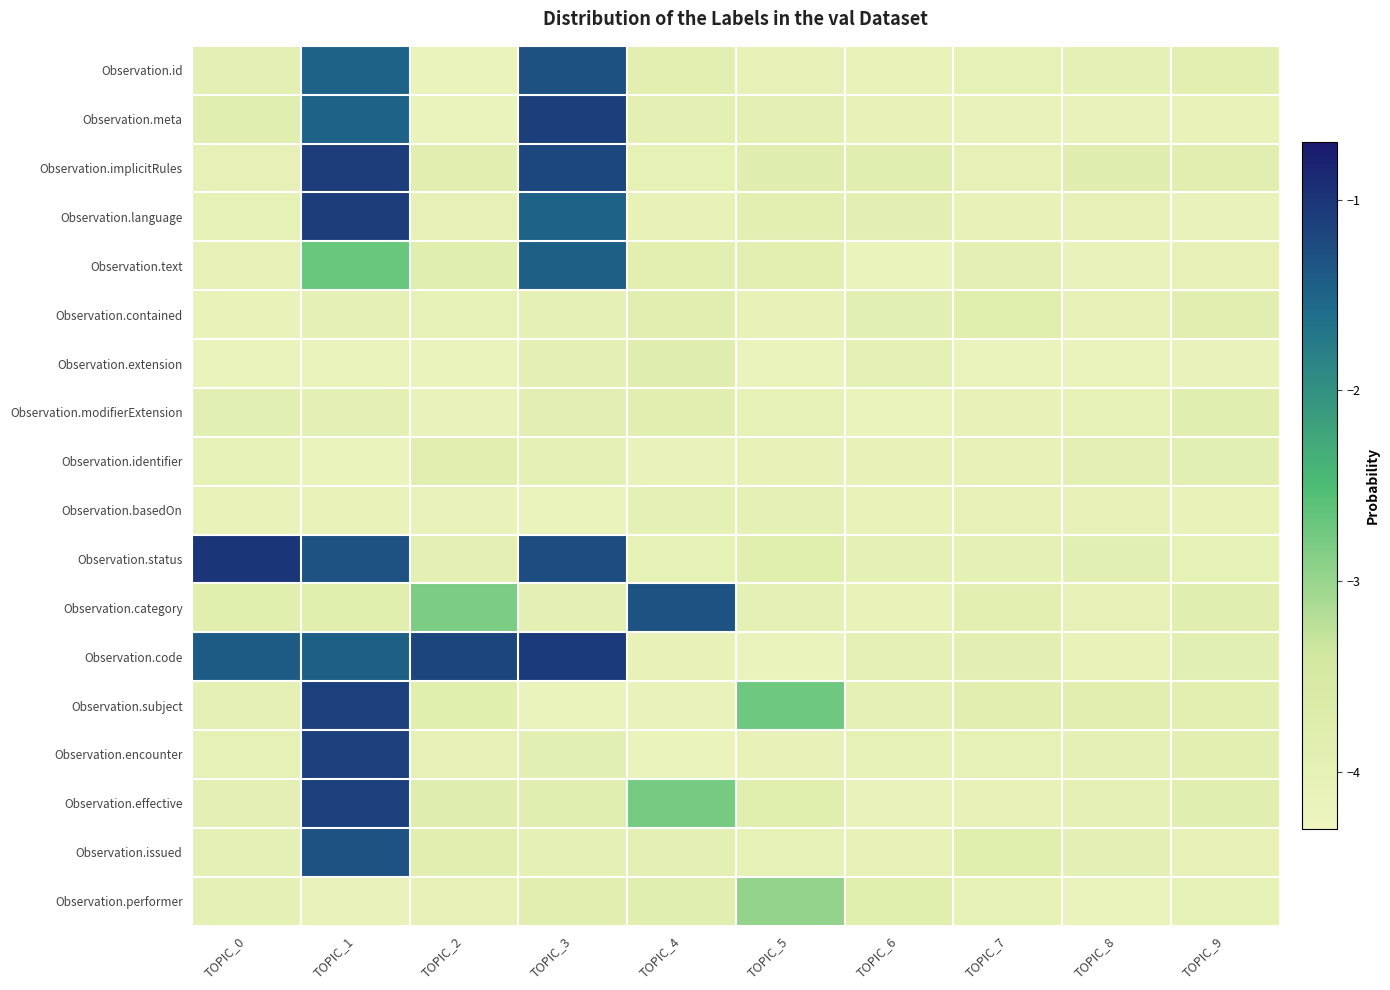

At TOPIC_0, list the series in order from smallest to largest.

Observation.extension, Observation.basedOn, Observation.contained, Observation.text, Observation.implicitRules, Observation.identifier, Observation.encounter, Observation.language, Observation.performer, Observation.issued, Observation.subject, Observation.effective, Observation.id, Observation.modifierExtension, Observation.meta, Observation.category, Observation.code, Observation.status